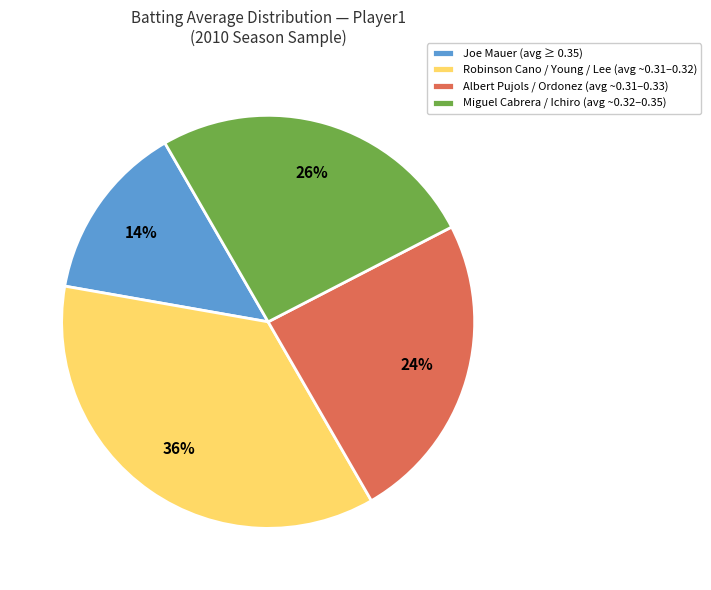

To the nearest percent, what portion does Miguel Cabrera / Ichiro (avg ~0.32–0.35) represent?

26%